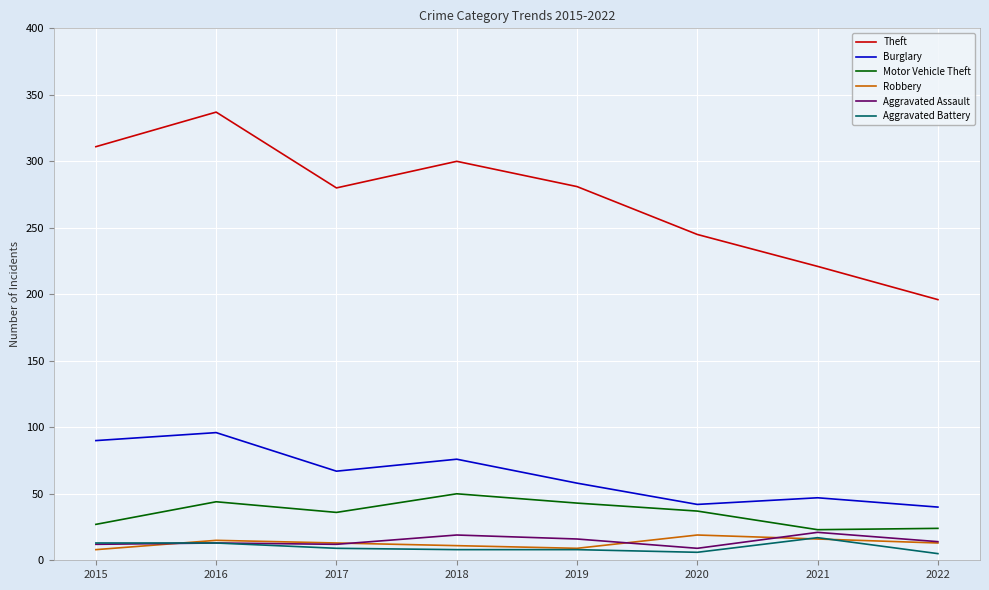

At which category does the chart reach its peak across all series?

2016